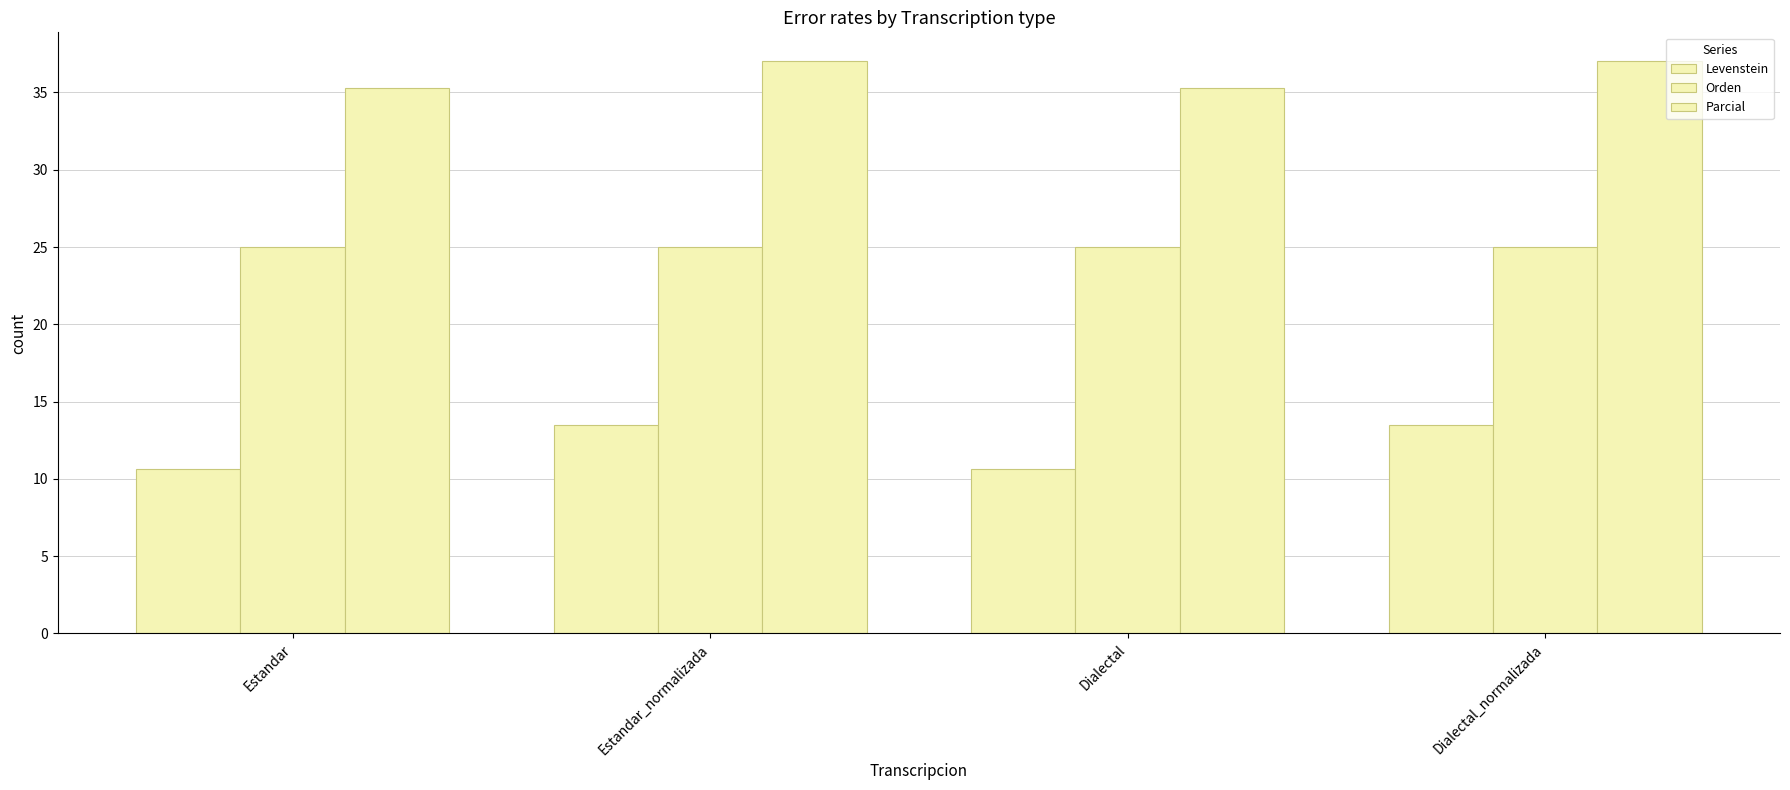

Reading left to right, transcribe all the data shown in this chart.

Levenstein: Estandar=10.6	Estandar_normalizada=13.5	Dialectal=10.6	Dialectal_normalizada=13.5
Orden: Estandar=25.0	Estandar_normalizada=25.0	Dialectal=25.0	Dialectal_normalizada=25.0
Parcial: Estandar=35.3	Estandar_normalizada=37.0	Dialectal=35.3	Dialectal_normalizada=37.0